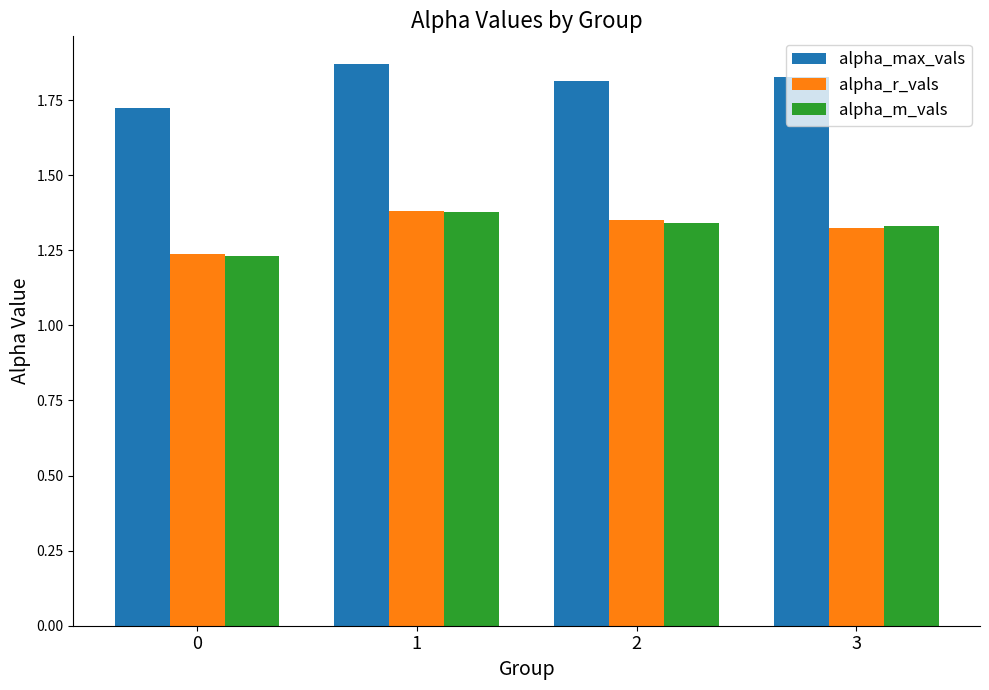

At how many categories does at least one series exceed 1?

4